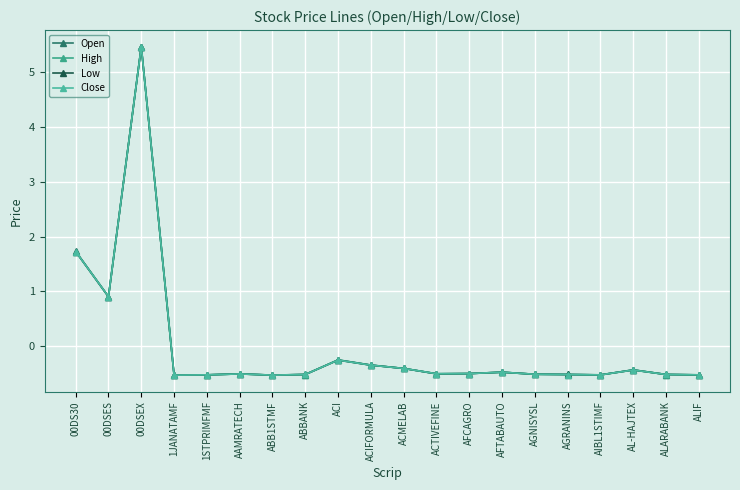

What are all the series names shown in the legend?

Open, High, Low, Close